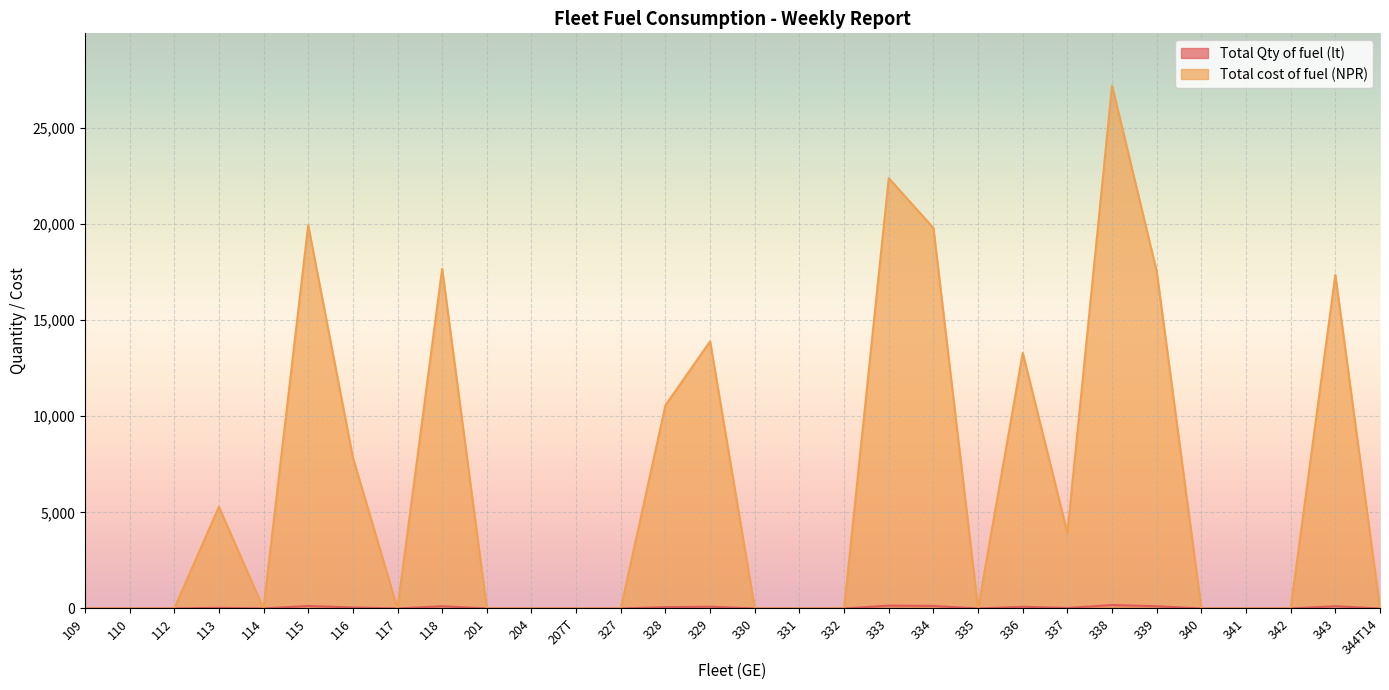

True or false: Total cost of fuel (NPR) and Total Qty of fuel (lt) cross at least once.

False